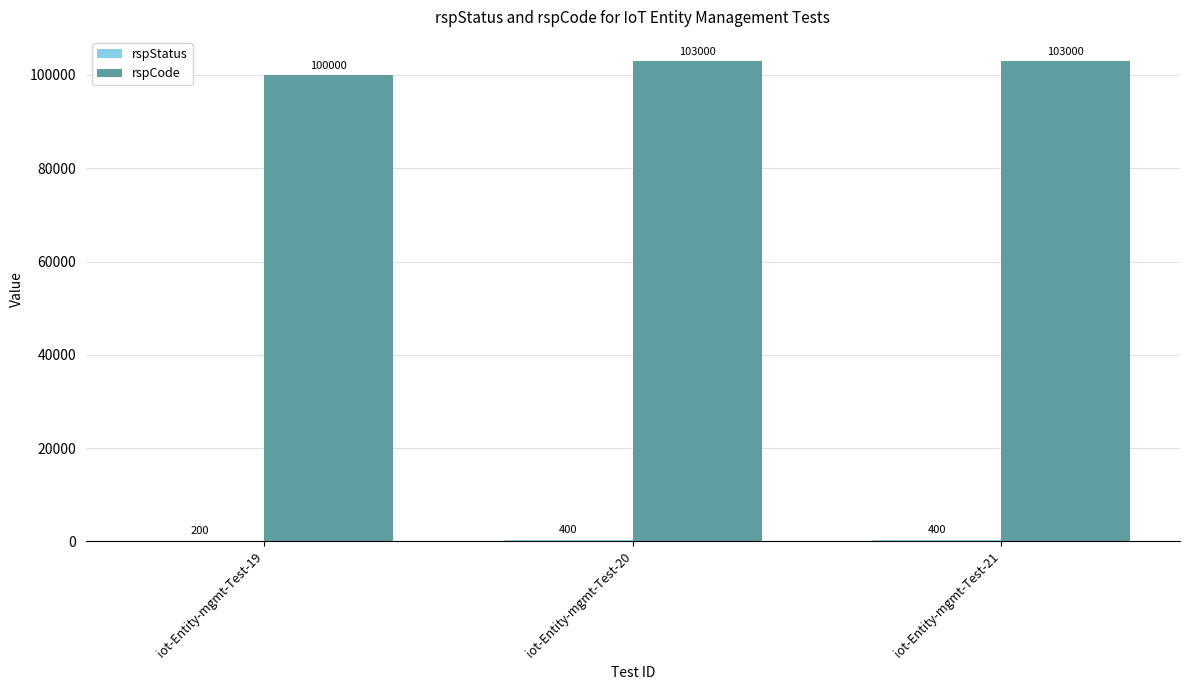

What is the sum of all rspCode values?

306000